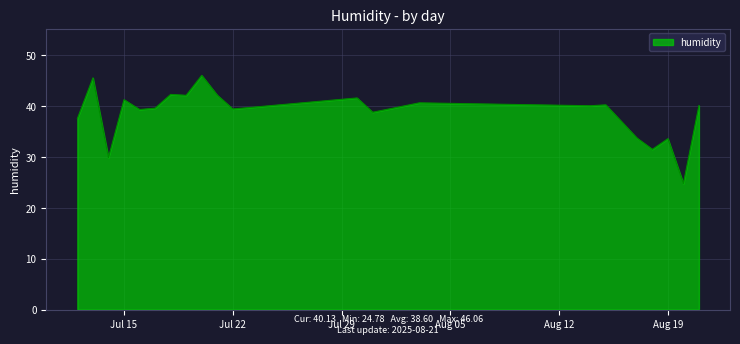

What is the greatest value displayed?

46.1